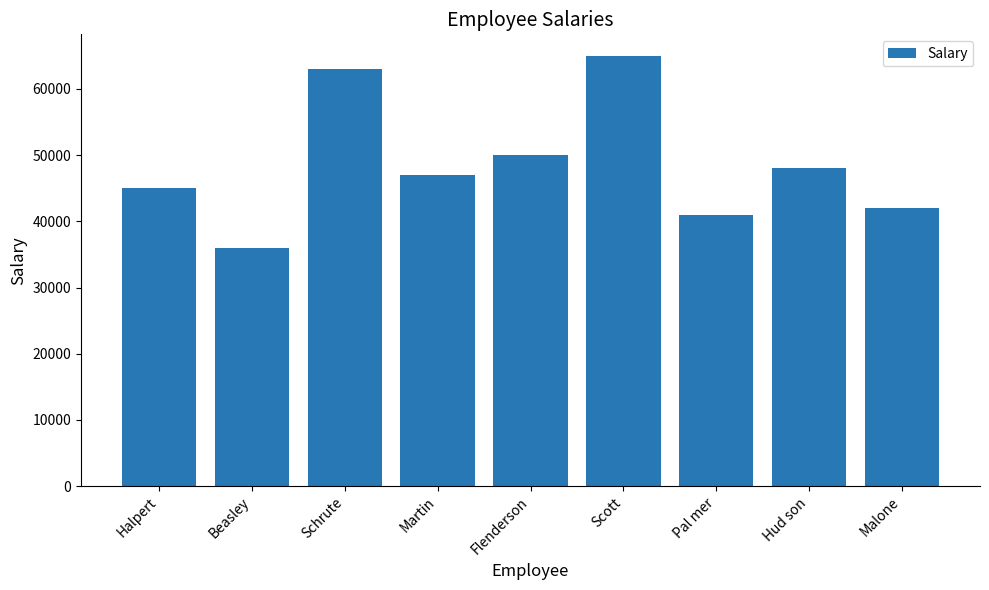

The chart shows a value of 48000 at Hud son. True or false?

True